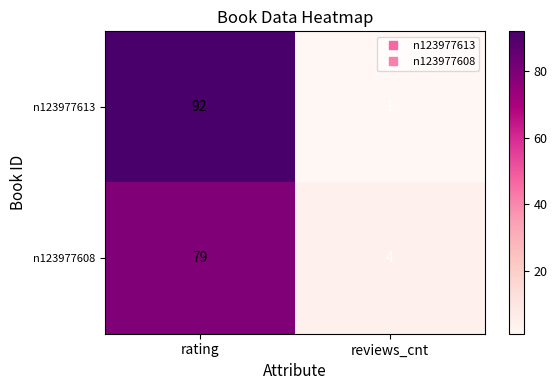

The n123977613 series shows 1 at reviews_cnt. True or false?

True